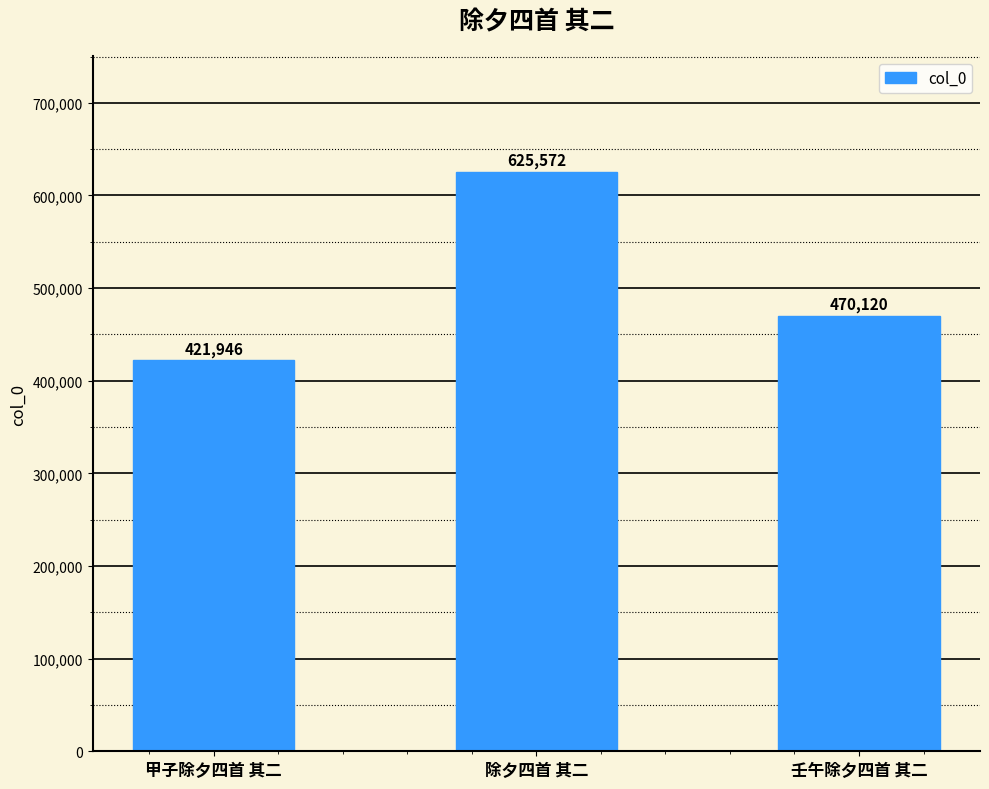

What is the change in value from 甲子除夕四首 其二 to 壬午除夕四首 其二?

+48174